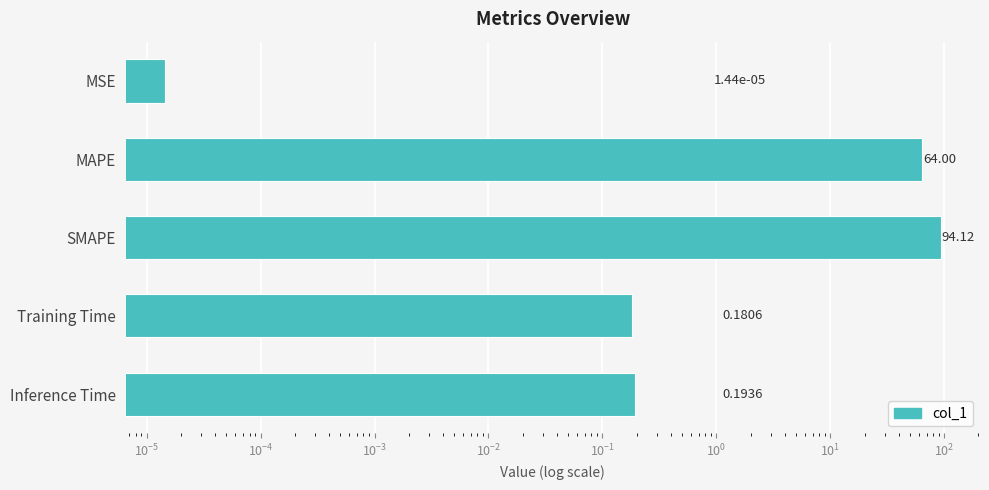

What is the value of the 4th bar from the left?

0.2